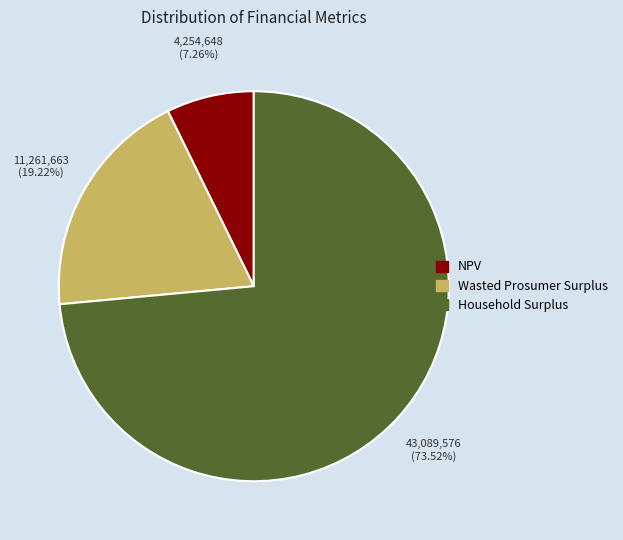

To the nearest percent, what percentage of the pie is Household Surplus?

74%